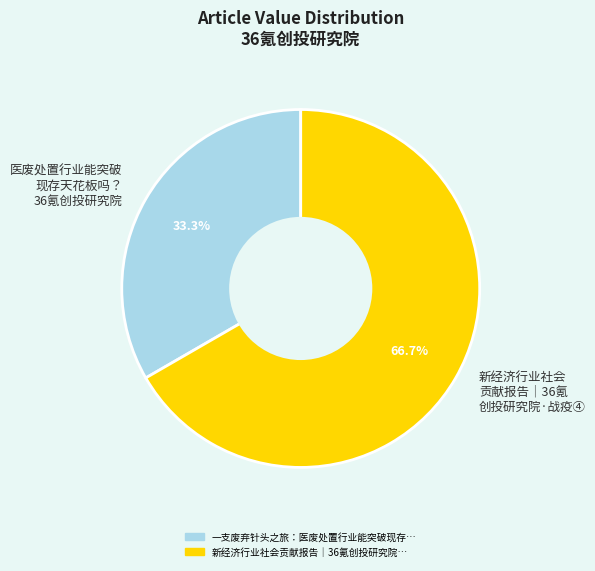

How many segments does this pie chart have?

2